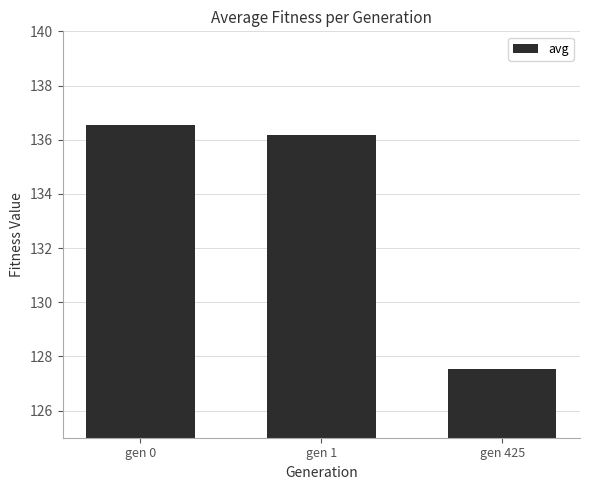

What is the maximum value shown in the chart?

136.5